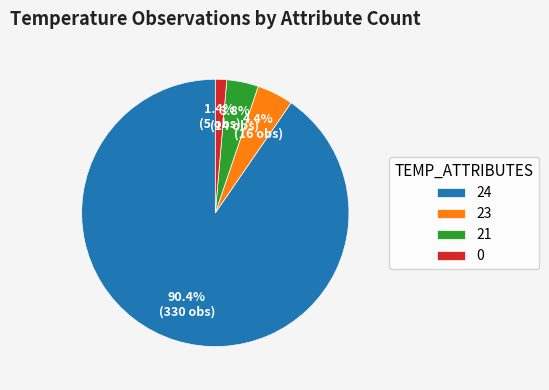

Count the number of slices in the pie.

4